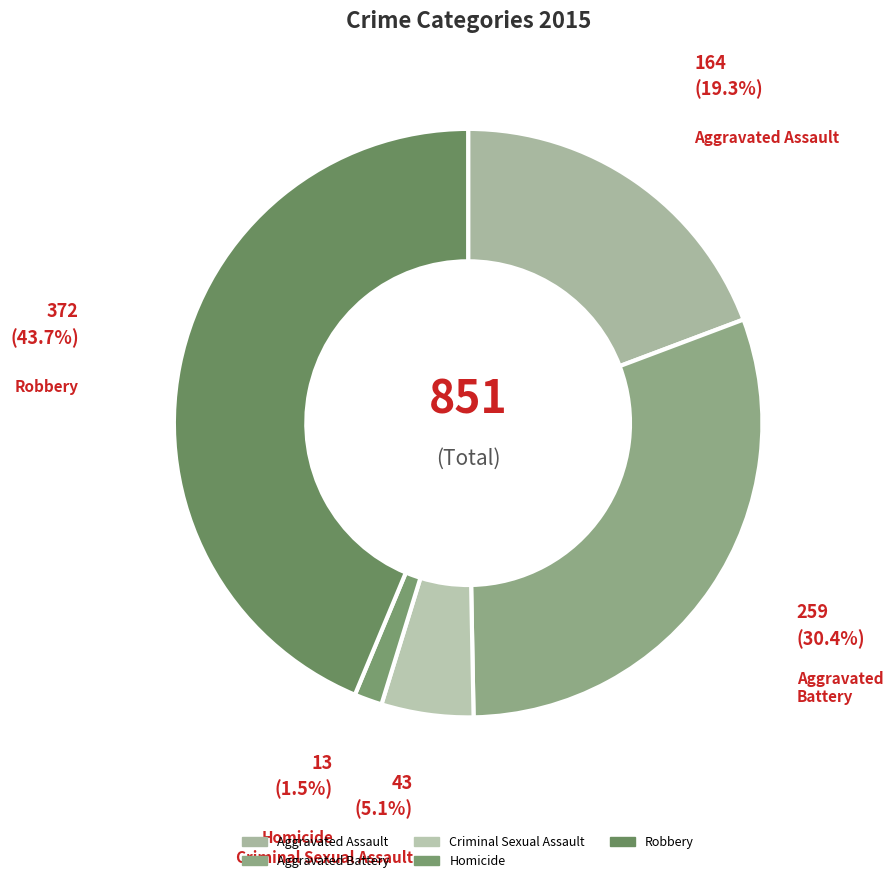

Count the number of slices in the pie.

5